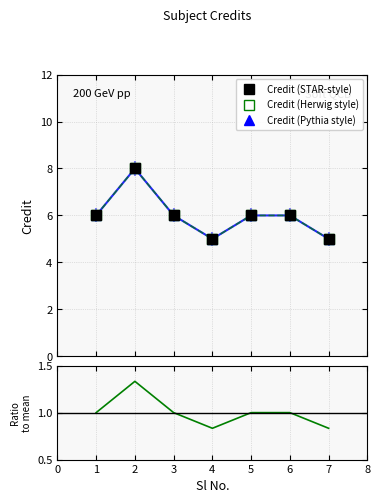

At how many categories does at least one series exceed 4?

7